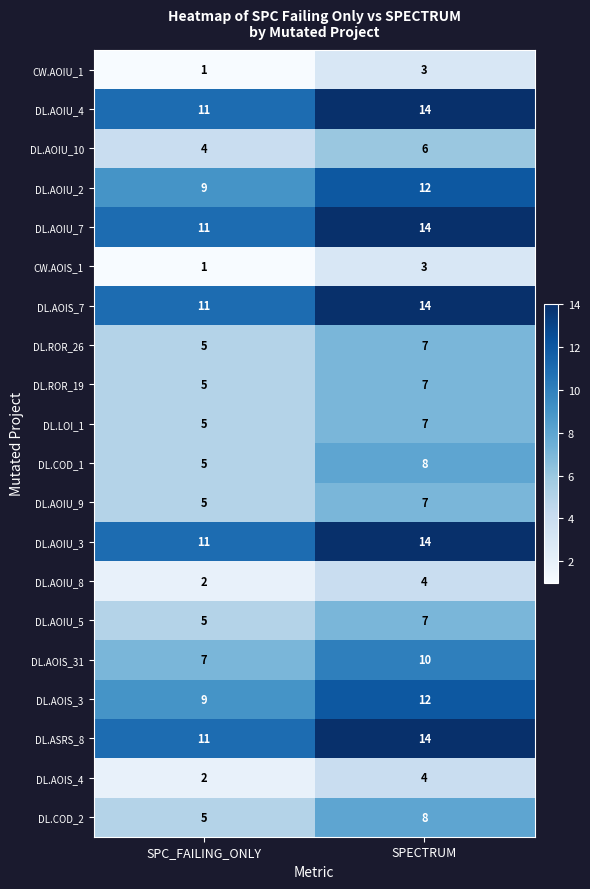

Read the DL.COD_2 value at SPC_FAILING_ONLY.

5